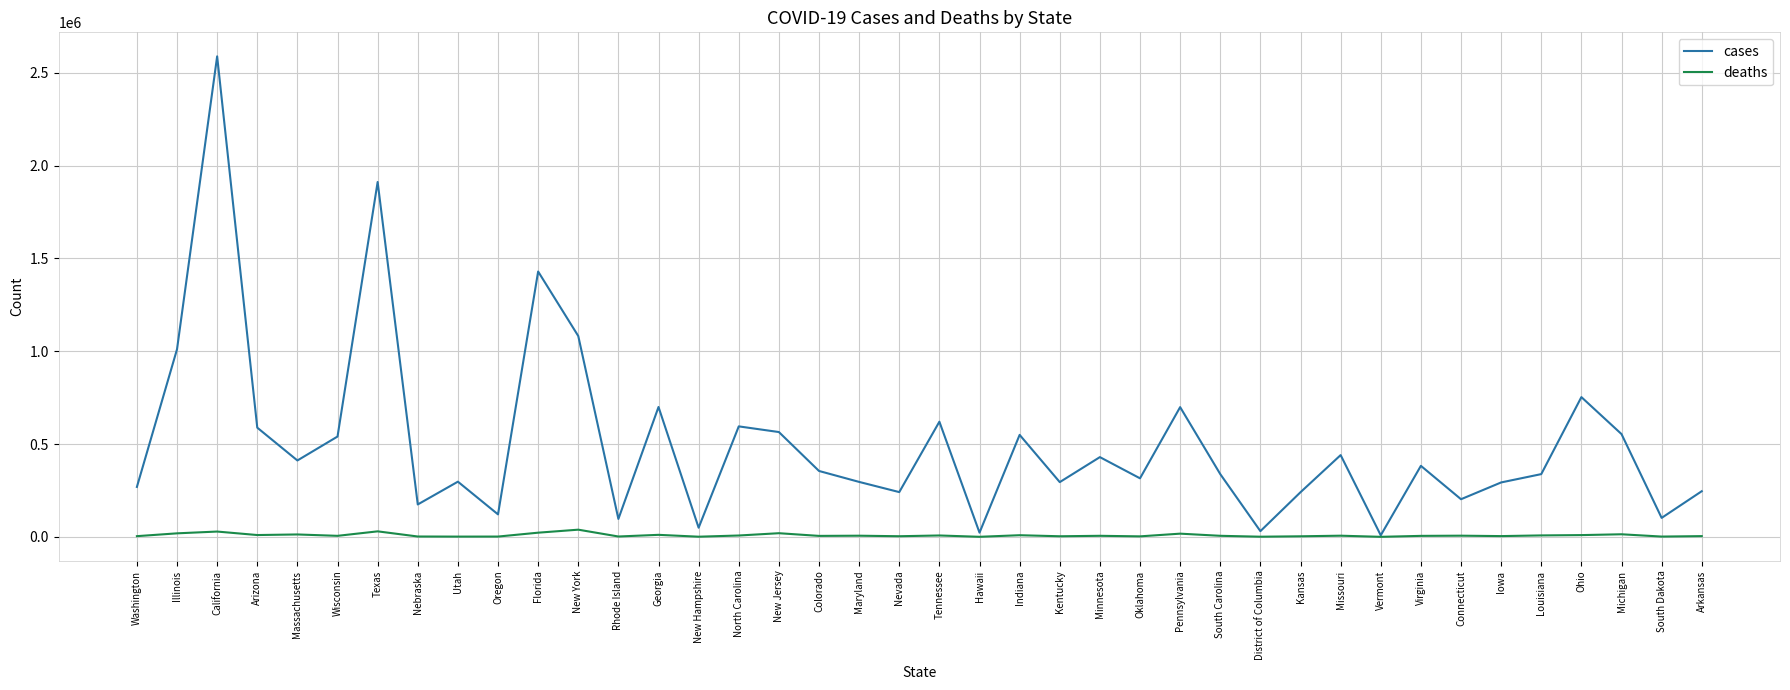

Which category has the highest value across all series?

California